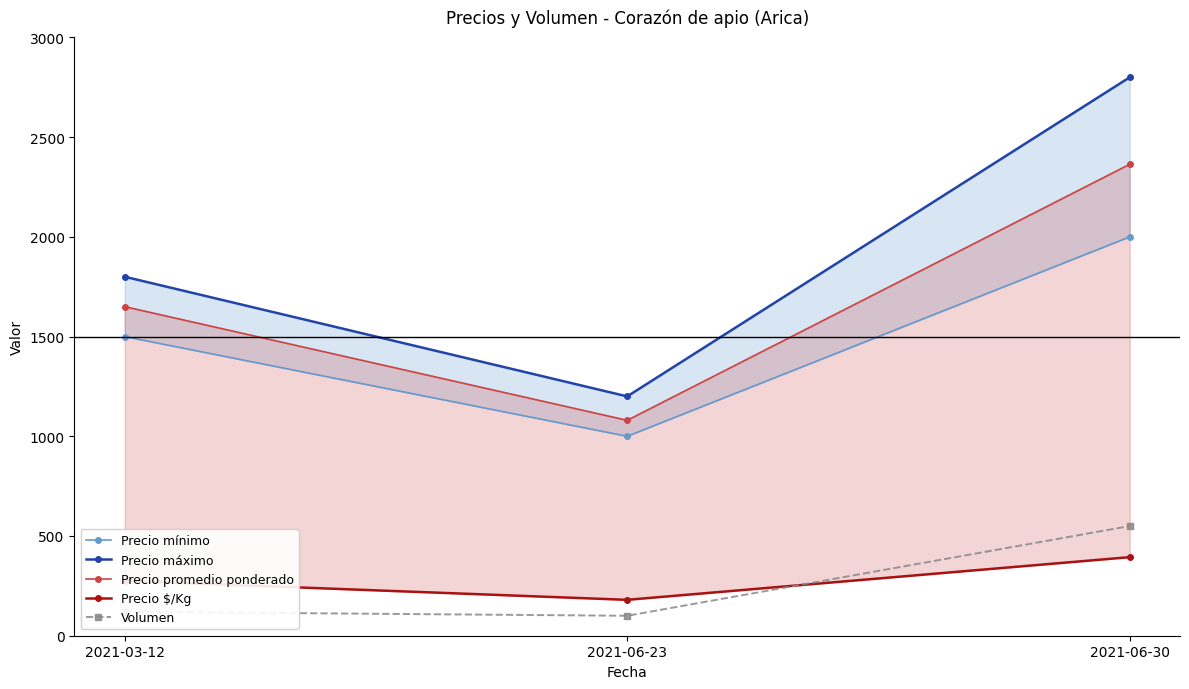

Reading left to right, what are all the values shown in this chart?

Precio mínimo: 1500	1000	2000
Precio máximo: 1800	1200	2800
Precio promedio ponderado: 1650	1080	2364
Precio $/Kg: 275	180	394
Volumen: 120	100	550